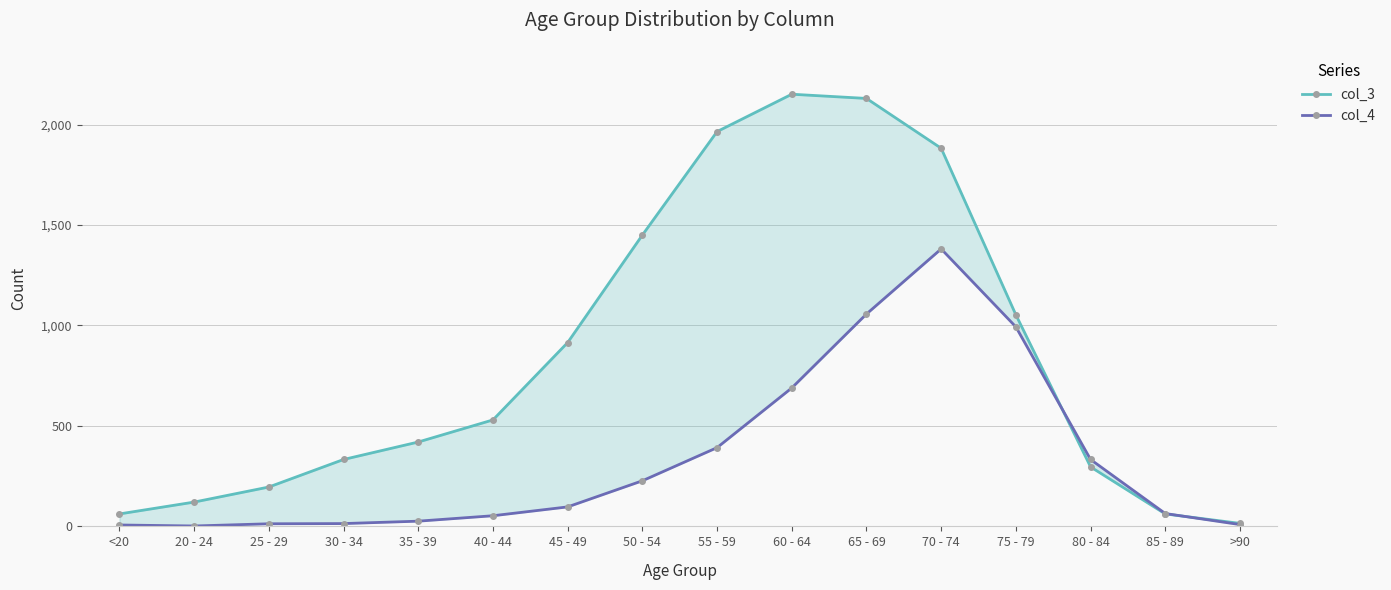

Rank the series by their maximum value, from highest to lowest.

col_3, col_4